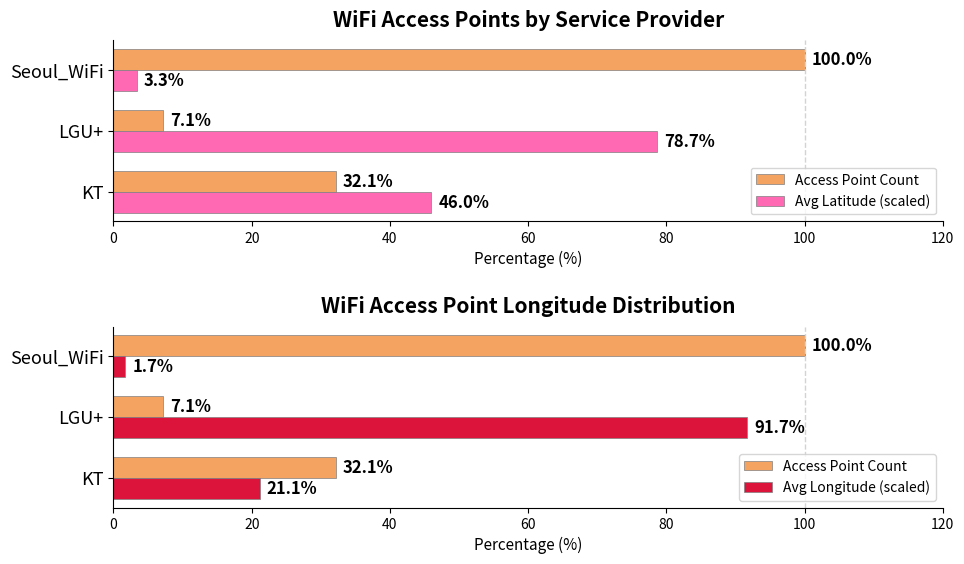

What is the average value of the Access Point Count series?

46.4